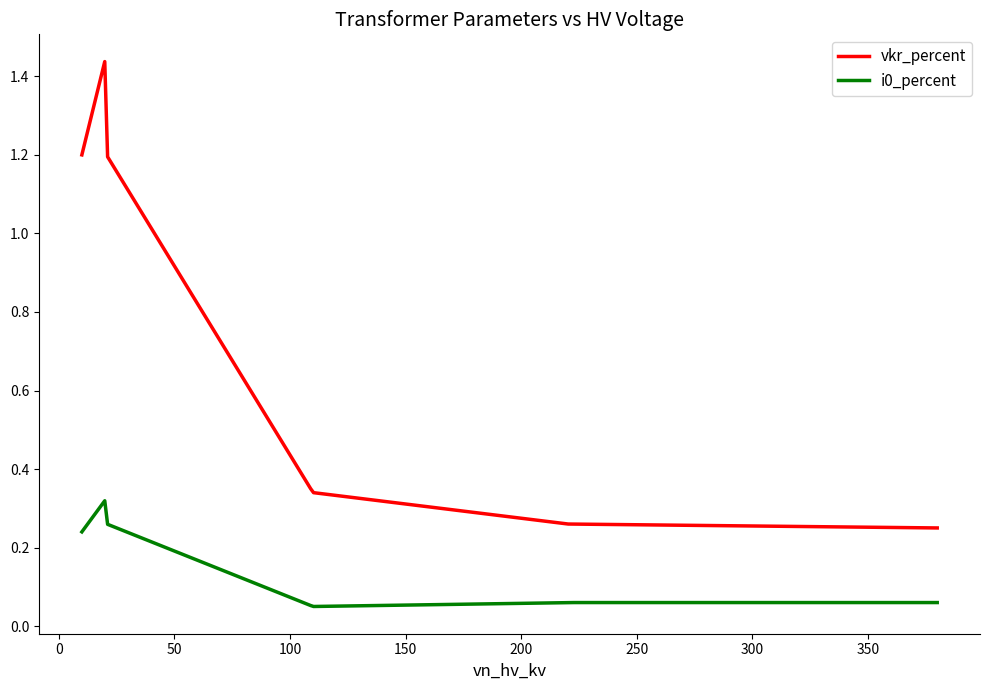

Which series has the largest total across all categories?

vkr_percent